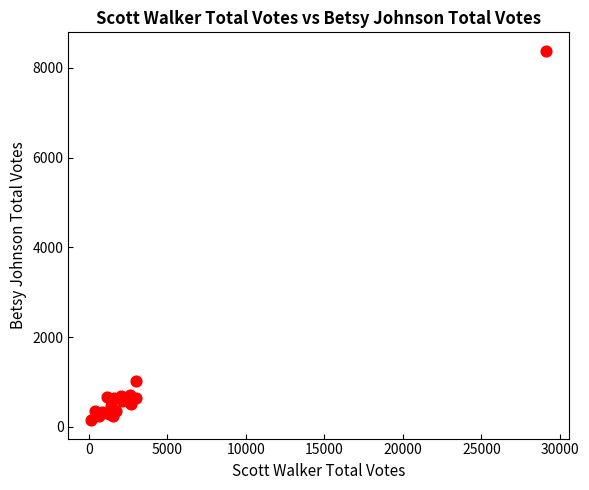

What Y value in the scatter plot is closest to 4264?

1012